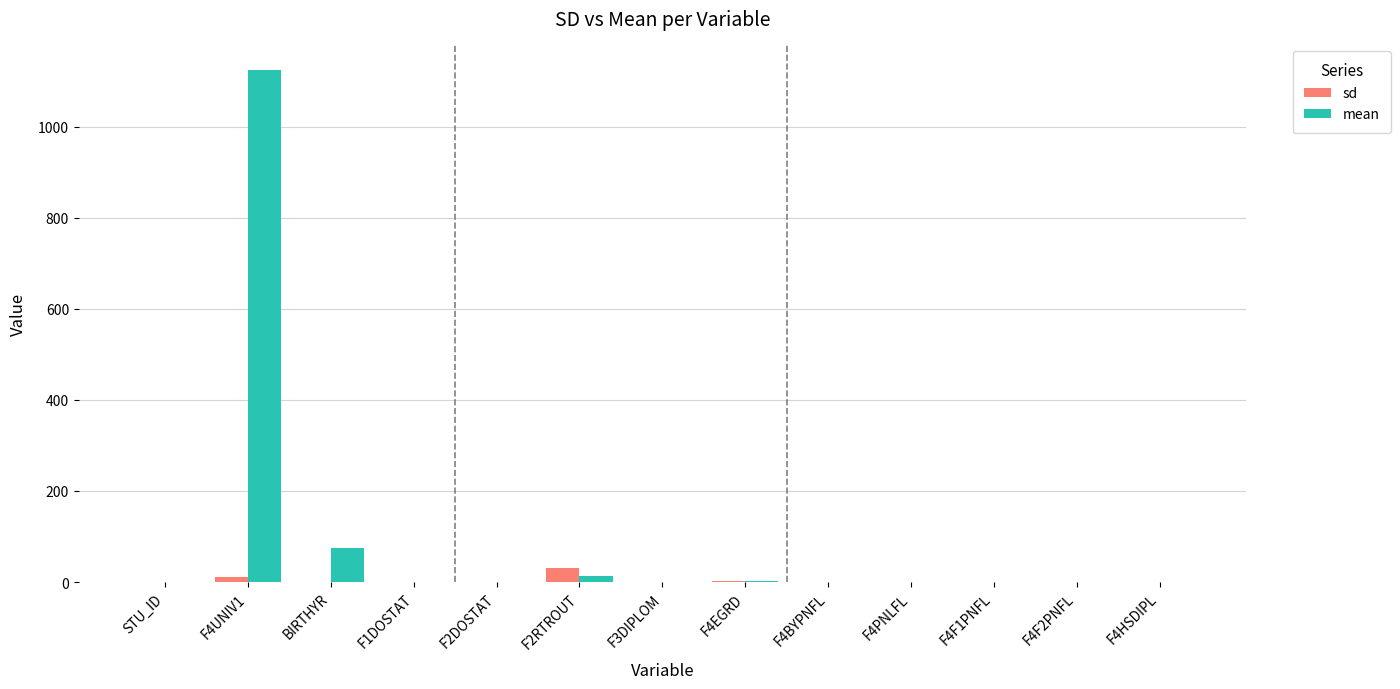

What is the sum of all sd values?

47.3